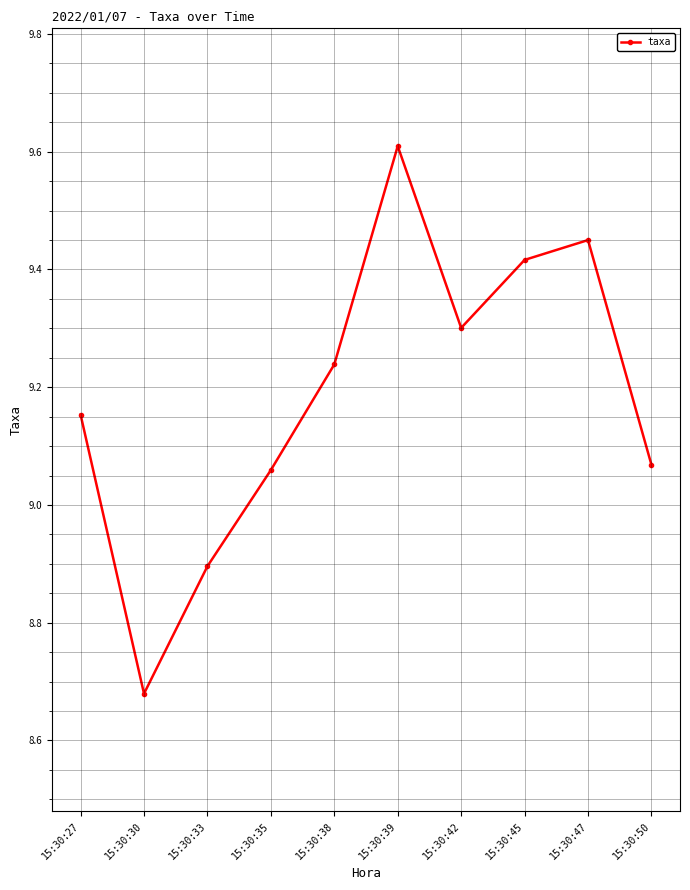

True or false: the data shows 3.7 at 15:30:47.

False